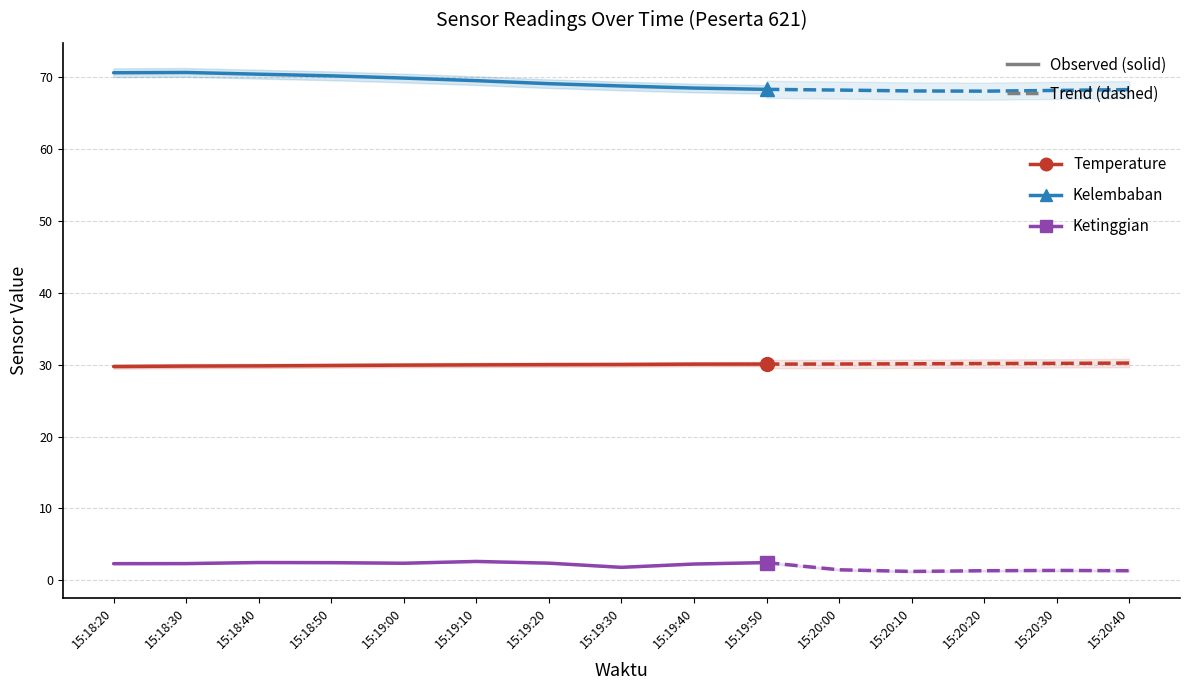

The value of Kelembaban at 15:18:20 is 70.6. True or false?

True